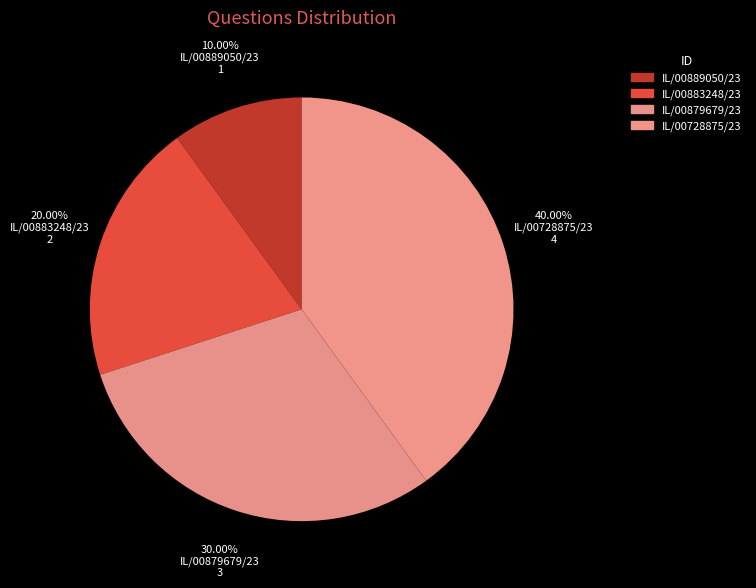

Count the number of slices in the pie.

4